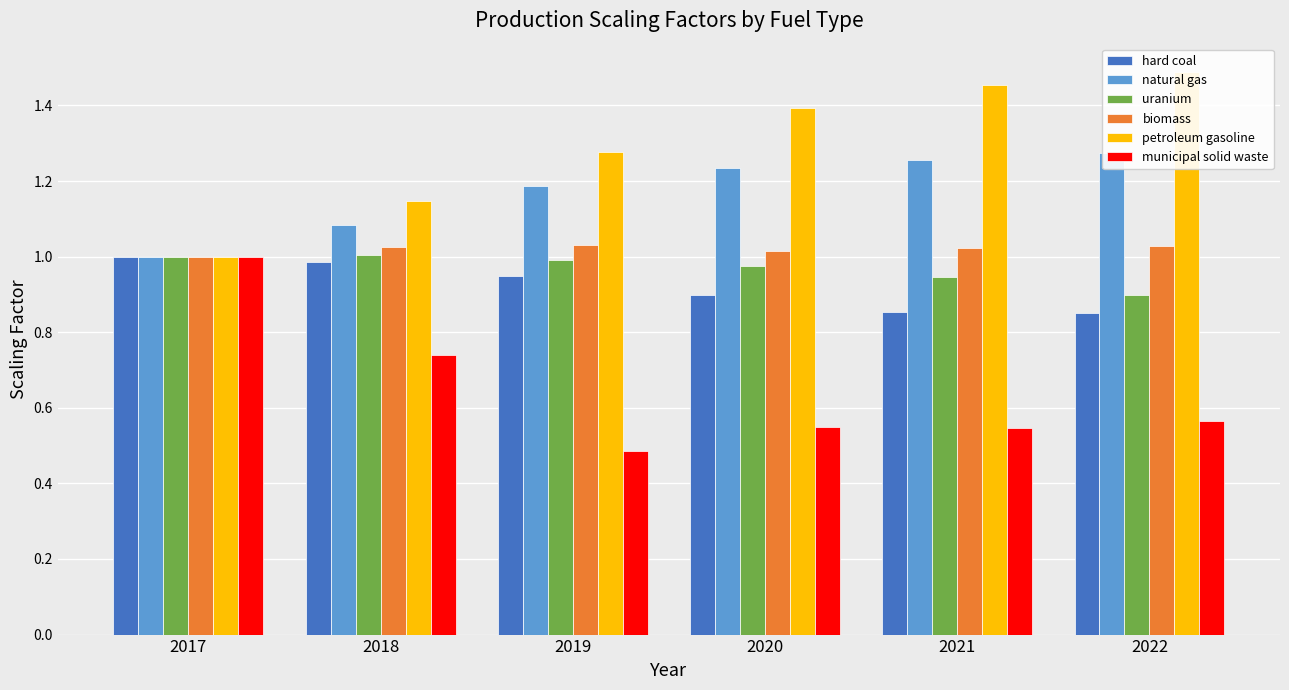

Reading right to left, extract all data points from this chart.

hard coal: 0.9	0.9	0.9	0.9	1.0	1.0
natural gas: 1.3	1.3	1.2	1.2	1.1	1.0
uranium: 0.9	0.9	1.0	1.0	1.0	1.0
biomass: 1.0	1.0	1.0	1.0	1.0	1.0
petroleum gasoline: 1.5	1.5	1.4	1.3	1.1	1.0
municipal solid waste: 0.6	0.5	0.5	0.5	0.7	1.0